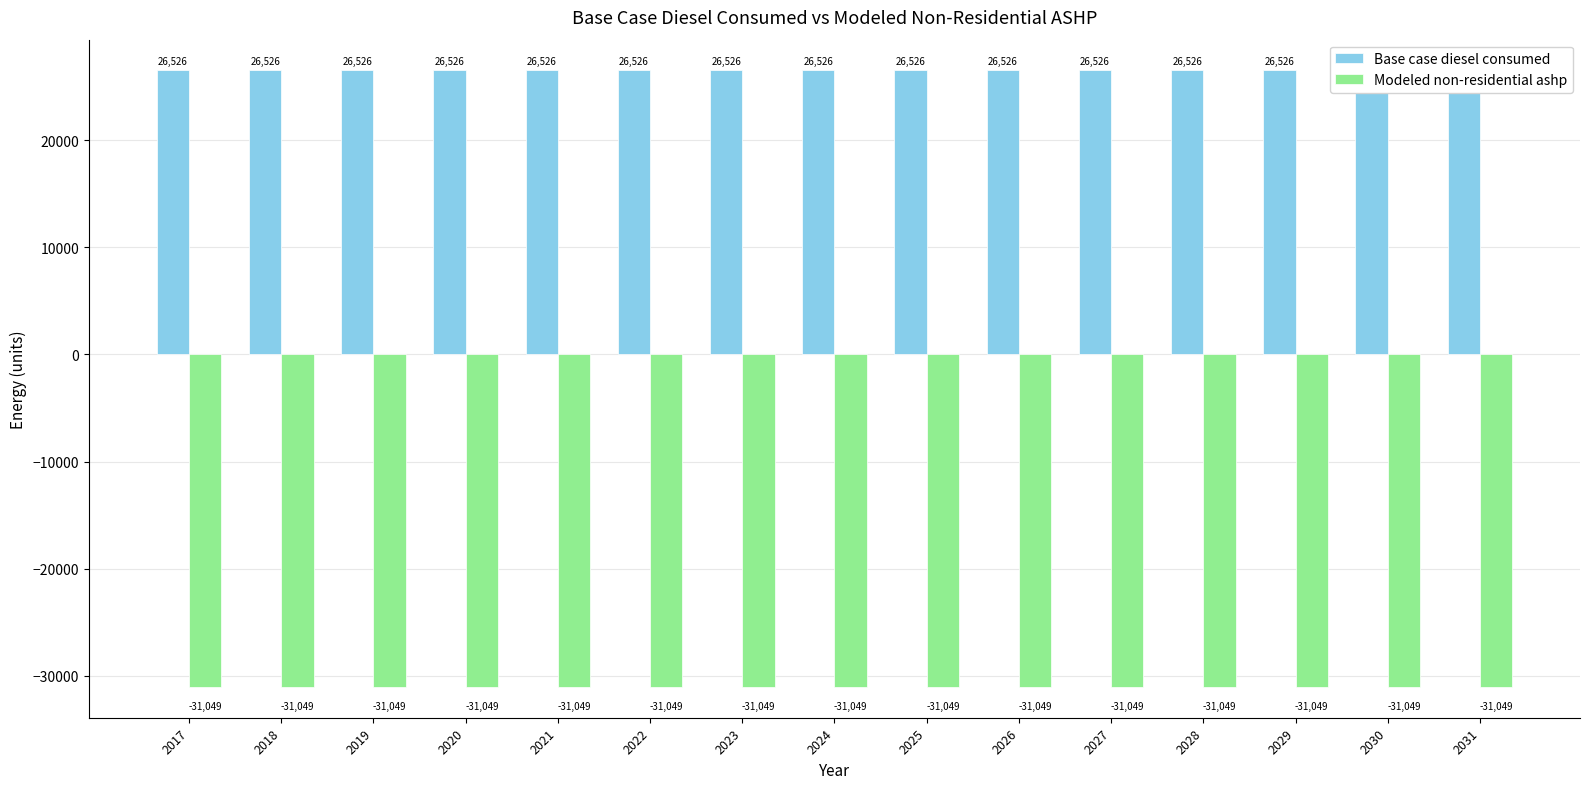

The Modeled non-residential ashp series shows -31049.1 at 2019. True or false?

True